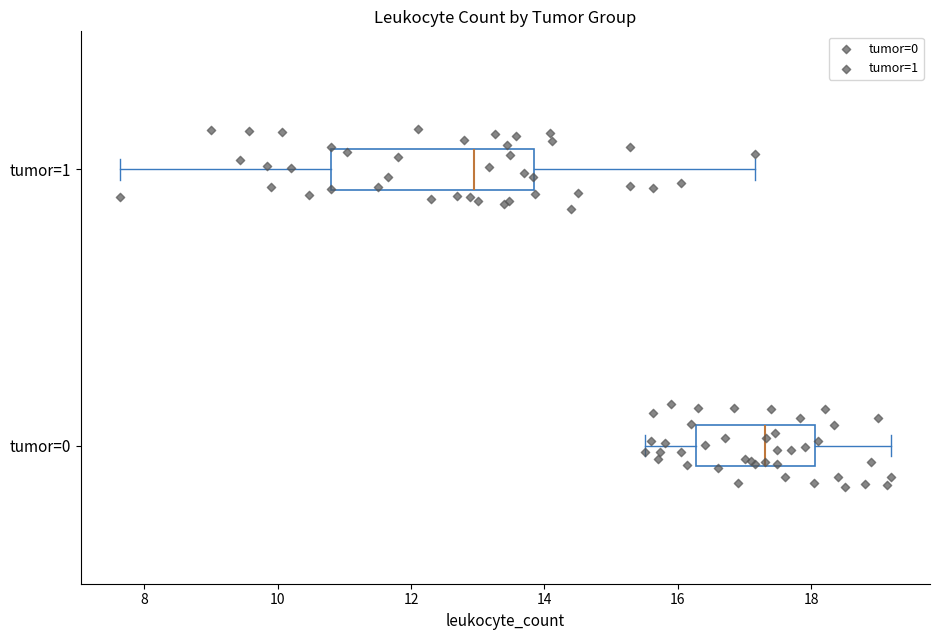

Which box's median line is the furthest to the right?

tumor=0